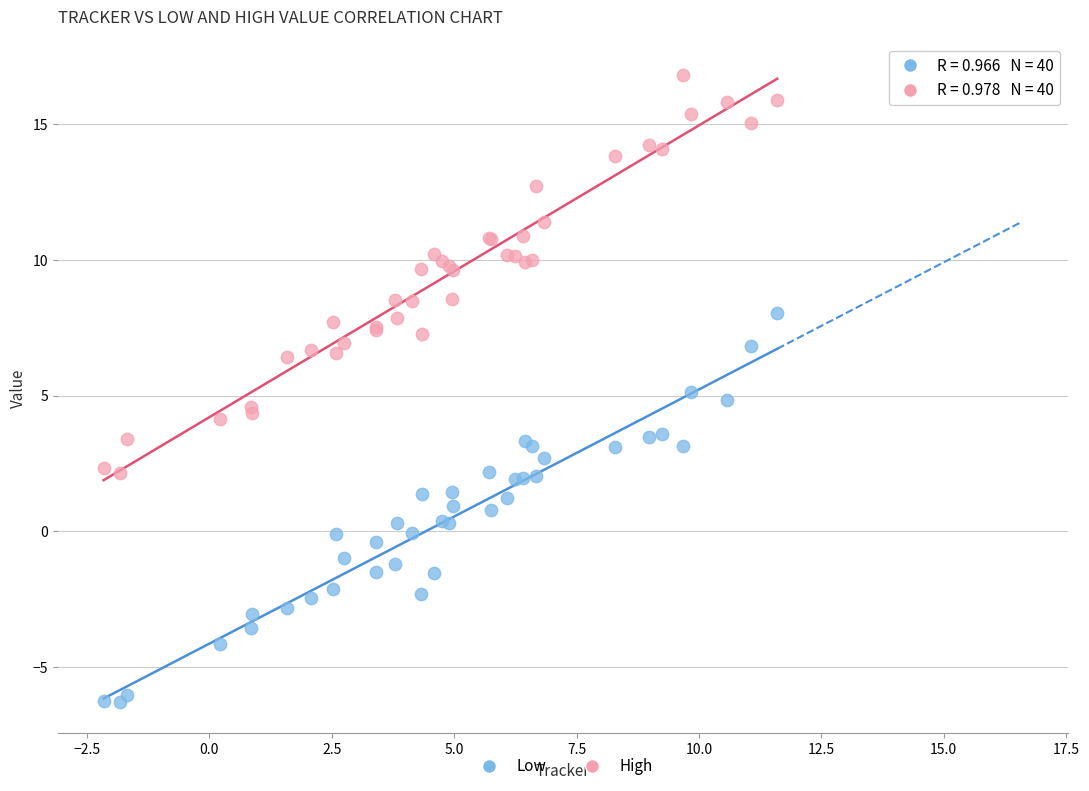

Which series contains the lowest Y value?

Low